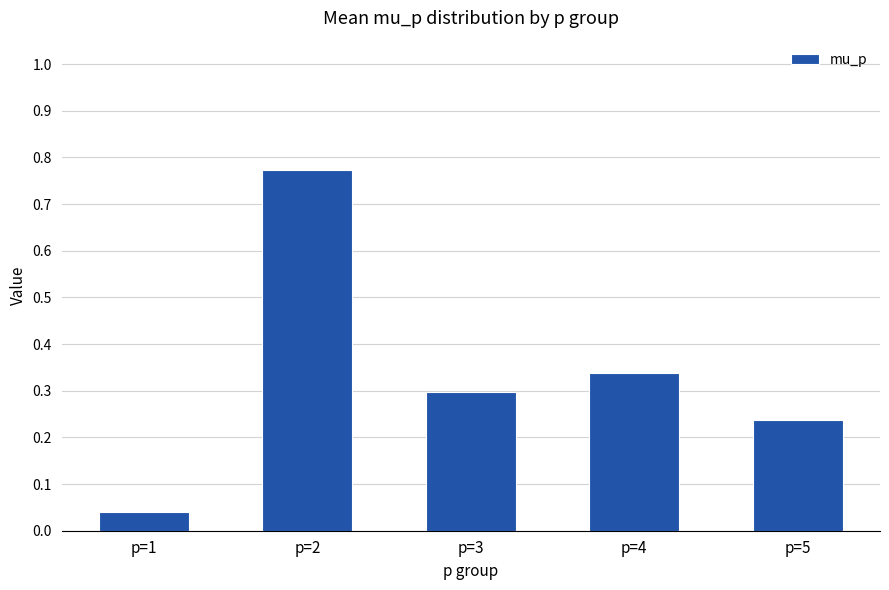

What is the sum of all values?

1.7